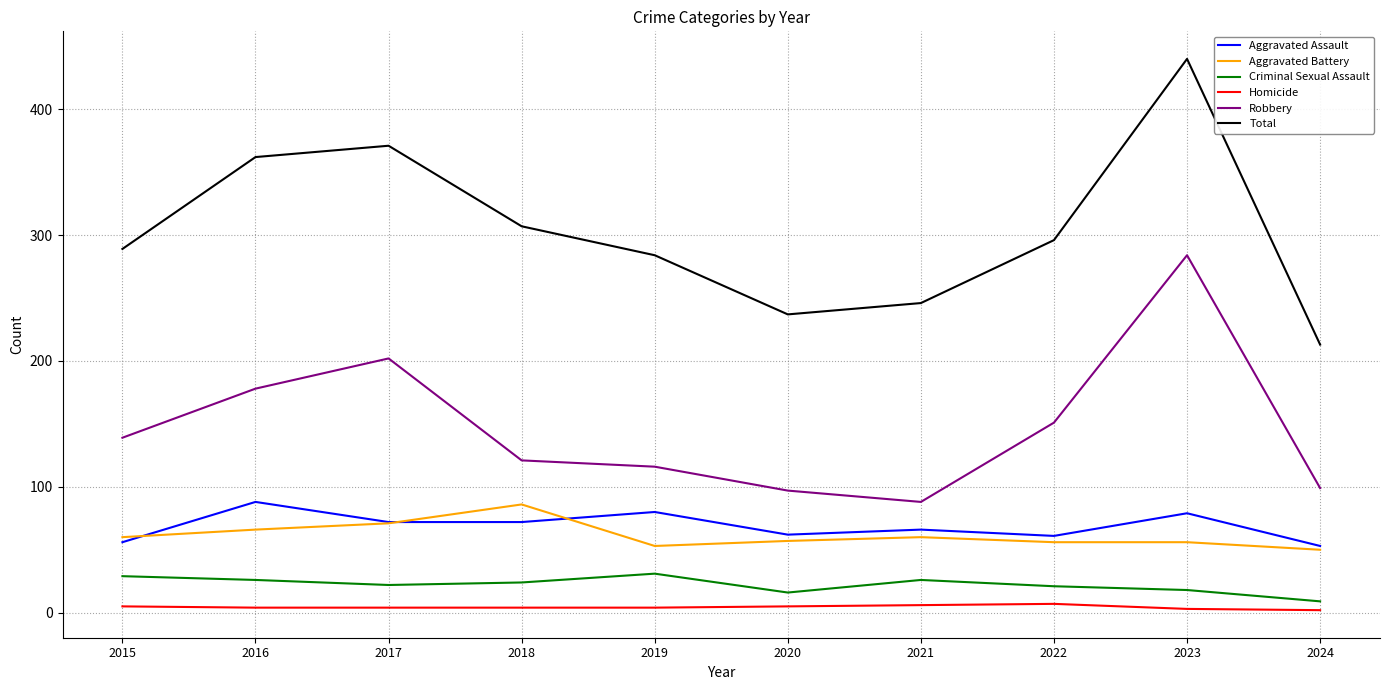

True or false: Criminal Sexual Assault and Robbery intersect in this chart.

False